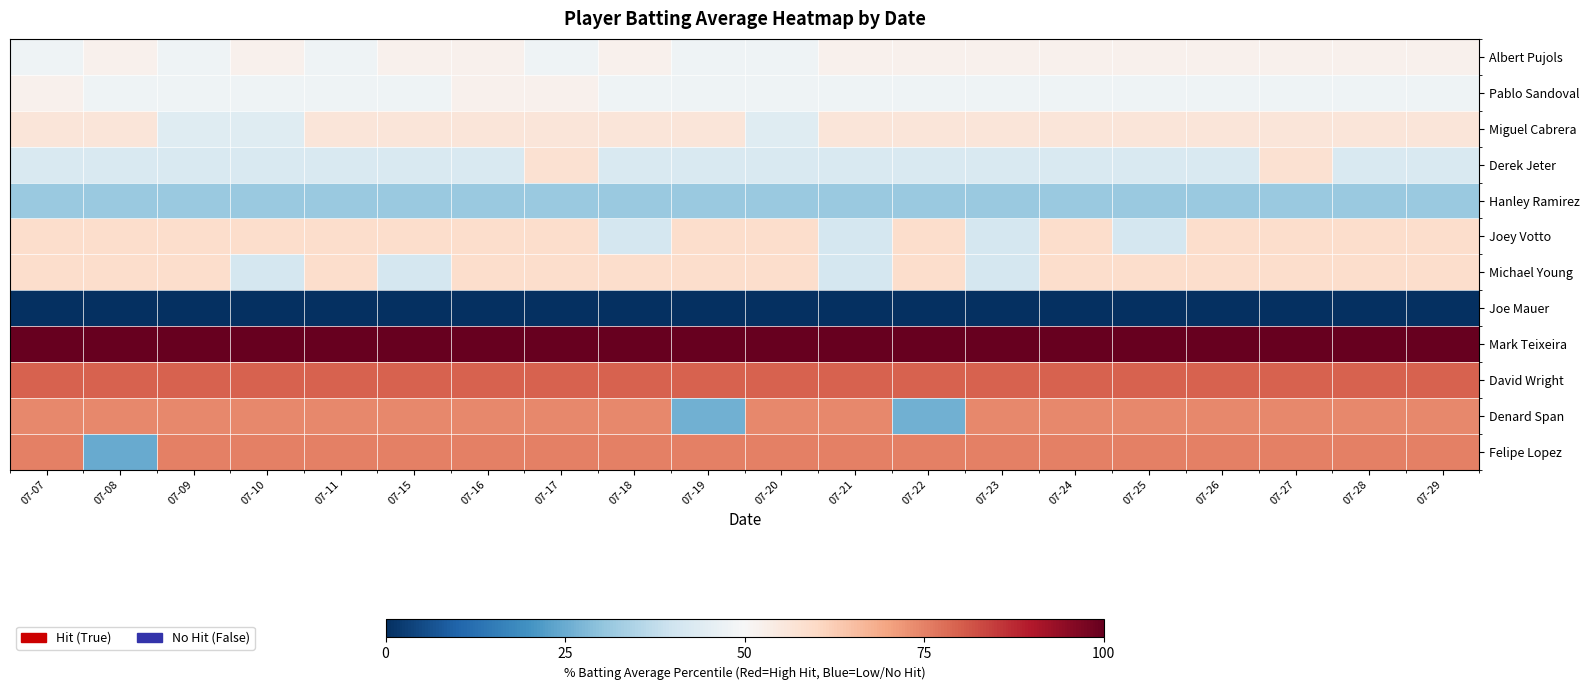

What is the difference between the highest and lowest values at 07-18?

100.0